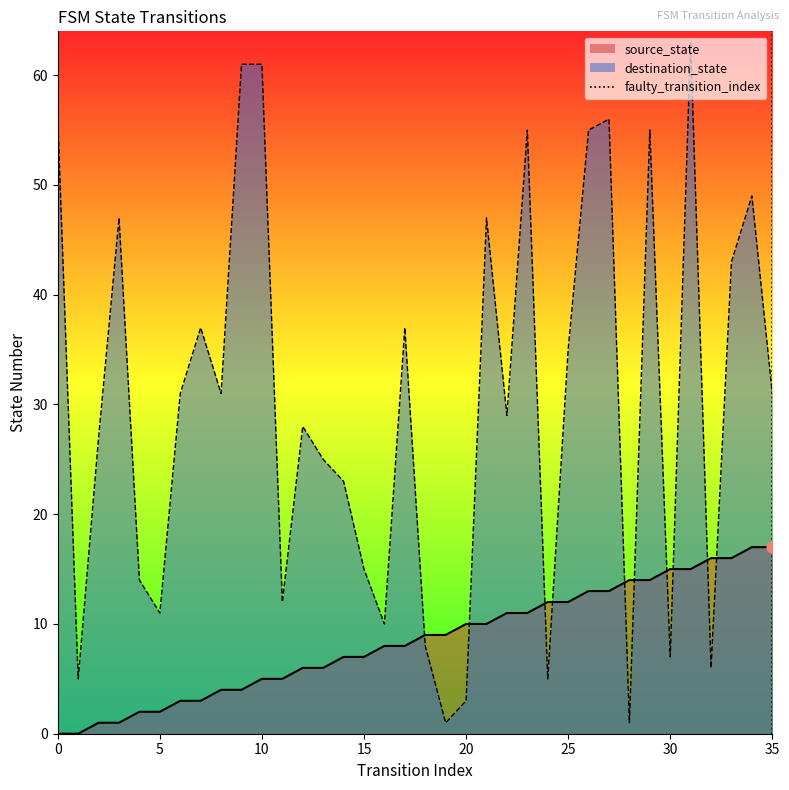

The destination_state series shows 1 at 20. True or false?

False